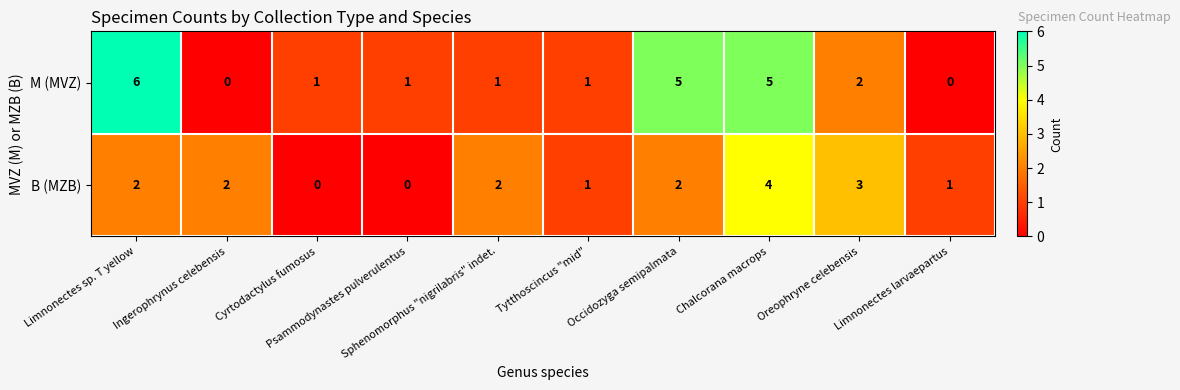

How many M (MVZ) values are between 1 and 5?

7